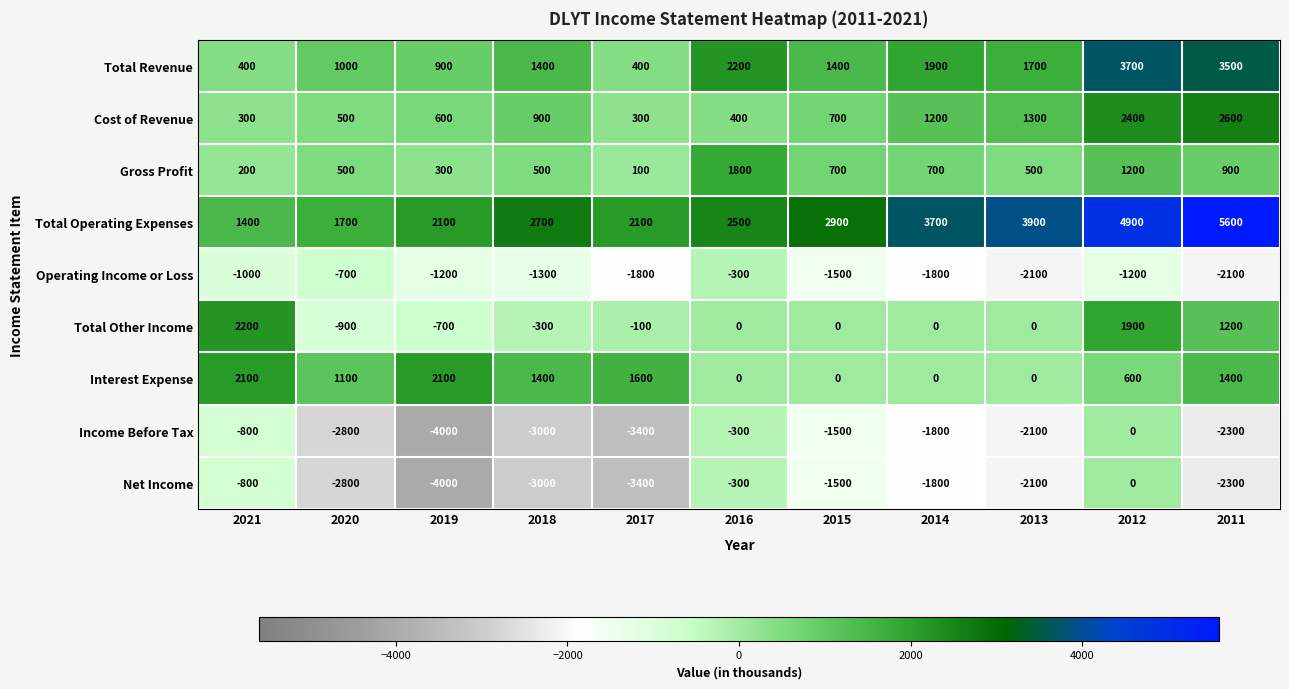

Where does the Net Income series first go above -2100?

2021